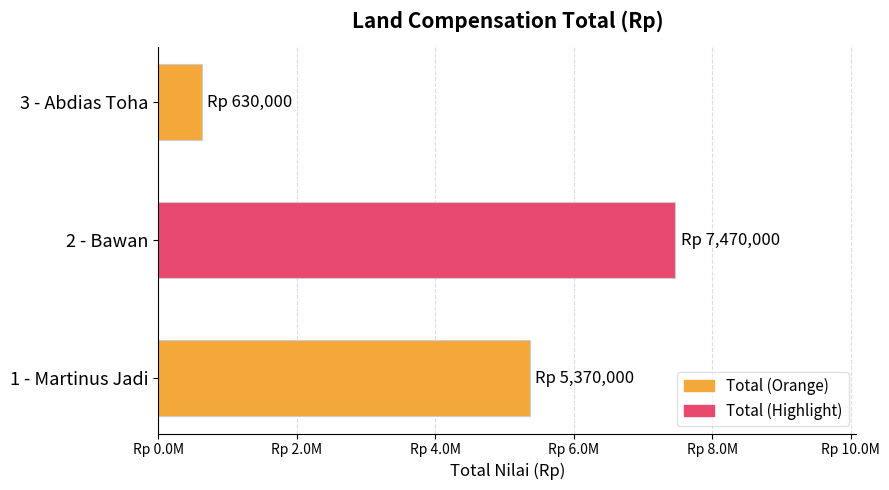

Are the bars horizontal?

Yes